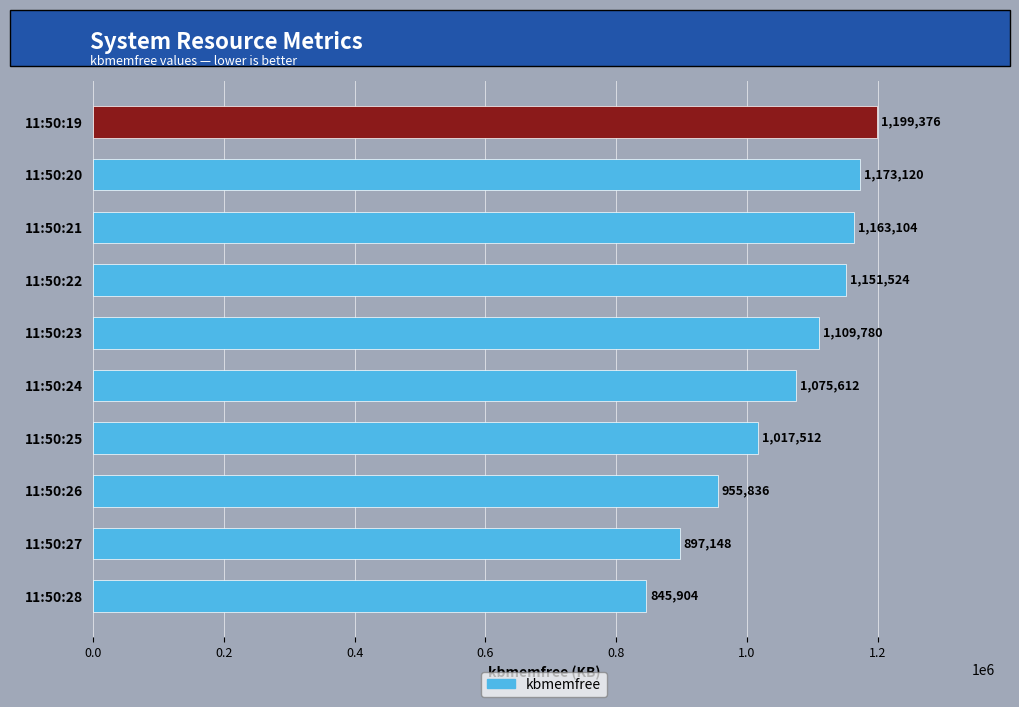

Reading top to bottom, extract all data points from this chart.

11:50:19=1199376	11:50:20=1173120	11:50:21=1163104	11:50:22=1151524	11:50:23=1109780	11:50:24=1075612	11:50:25=1017512	11:50:26=955836	11:50:27=897148	11:50:28=845904